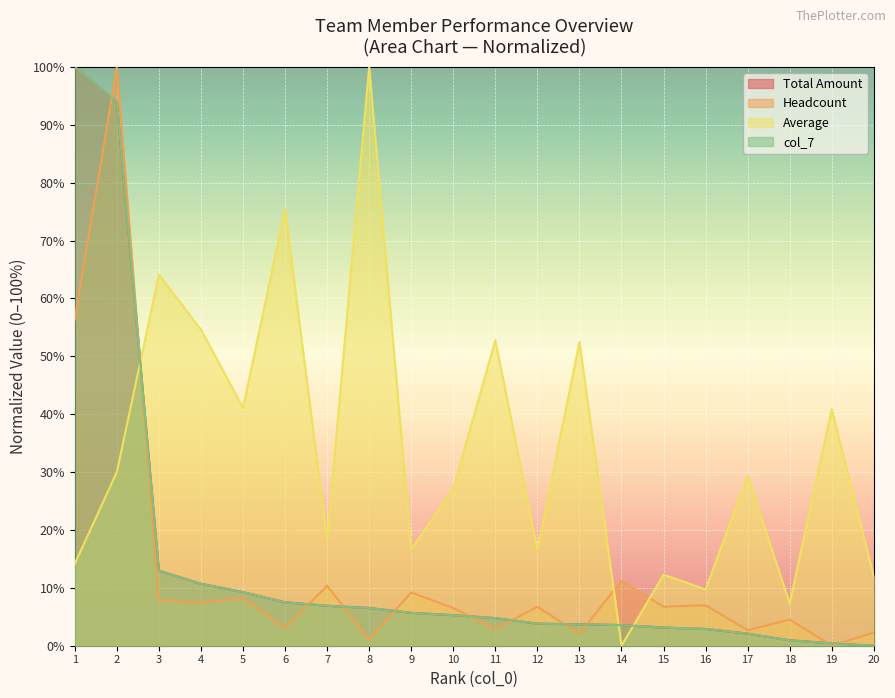

Between 12 and 1, which is larger?

1